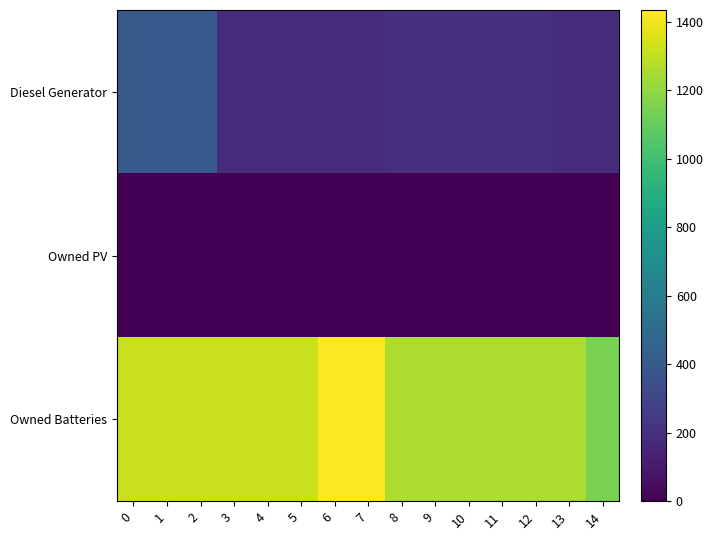

Reading left to right, list all the values displayed in this chart.

Diesel Generator: 0=400	1=400	2=400	3=182	4=182	5=182	6=182	7=182	8=197	9=197	10=197	11=197	12=197	13=182	14=182
Owned PV: 0=0	1=0	2=0	3=0	4=0	5=0	6=0	7=0	8=0	9=0	10=0	11=0	12=0	13=0	14=0
Owned Batteries: 0=1321	1=1321	2=1321	3=1321	4=1321	5=1321	6=1434	7=1434	8=1257	9=1257	10=1257	11=1257	12=1257	13=1257	14=1144